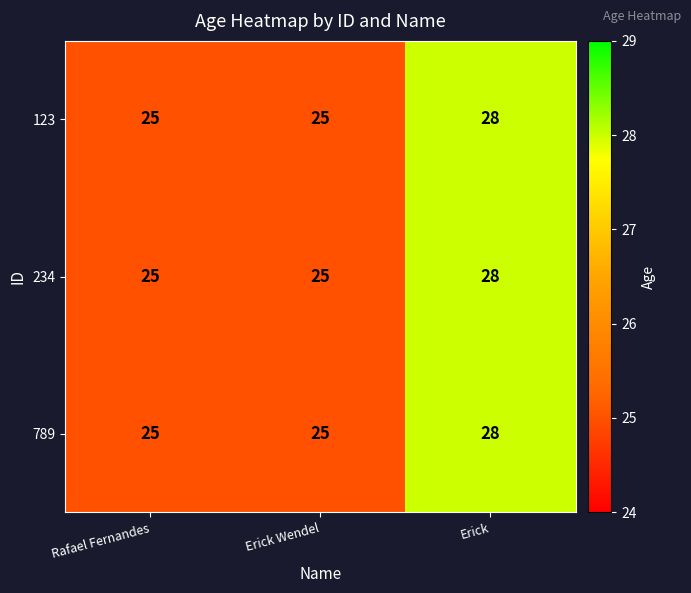

What value does the 123 series have at Erick Wendel?

25